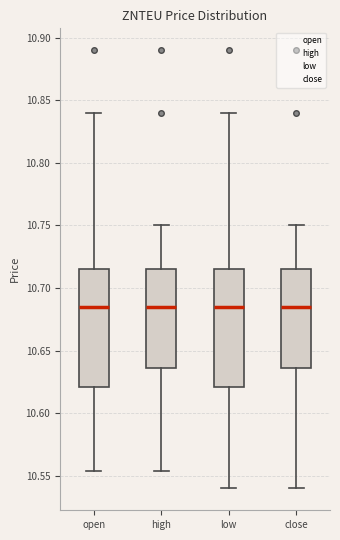

Where is the upper edge of the box for open on the y-axis? The values are not printed on the chart, so give them approximately, as read against the axis.

10.715